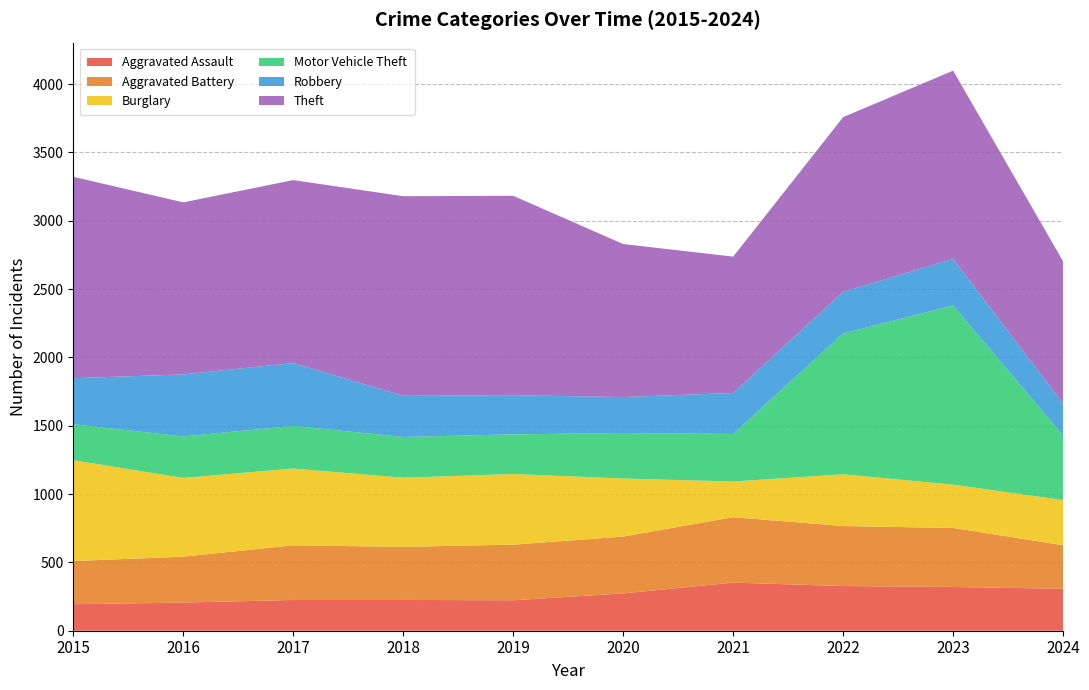

Reading left to right, list all the values displayed in this chart.

Aggravated Assault: 194	206	225	225	223	273	352	327	320	307
Aggravated Battery: 316	336	400	389	407	416	479	439	432	319
Burglary: 738	576	562	506	517	425	261	379	317	330
Motor Vehicle Theft: 263	304	312	298	290	333	348	1031	1311	473
Robbery: 337	454	460	301	287	263	300	304	341	233
Theft: 1474	1259	1339	1461	1459	1120	998	1279	1378	1041